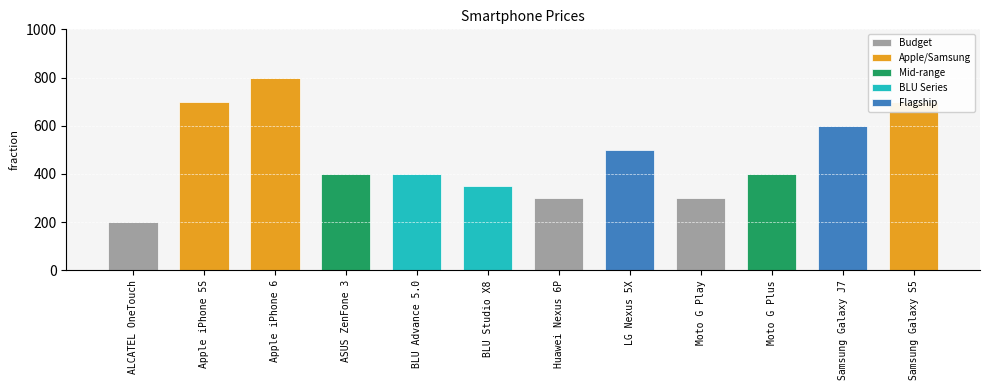

What is the sum of all values?

5650